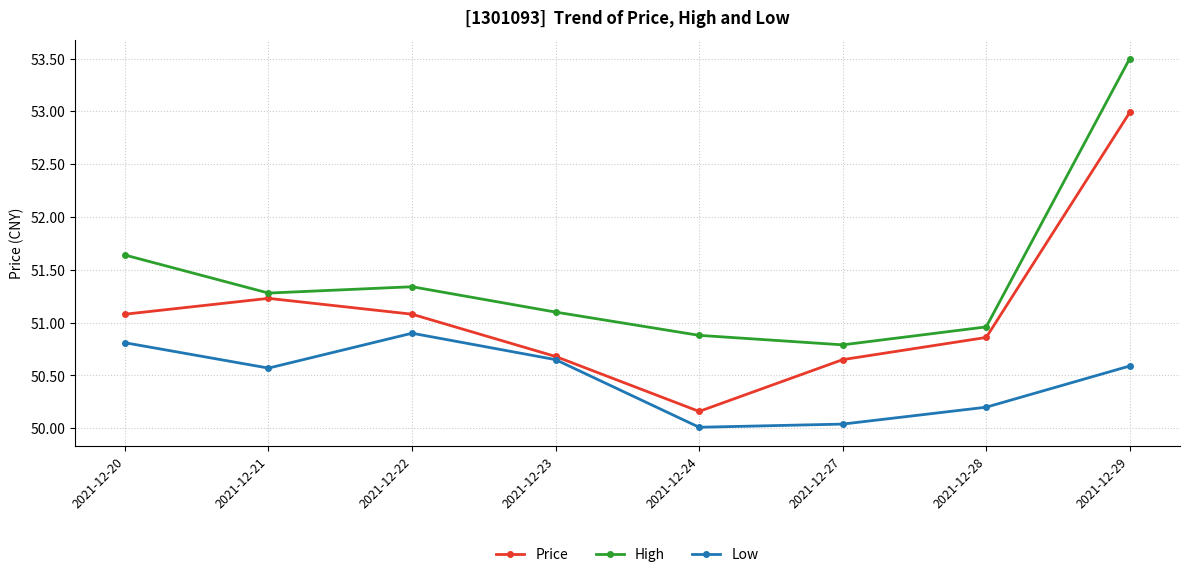

True or false: Low has more than 1 interior local peaks.

False